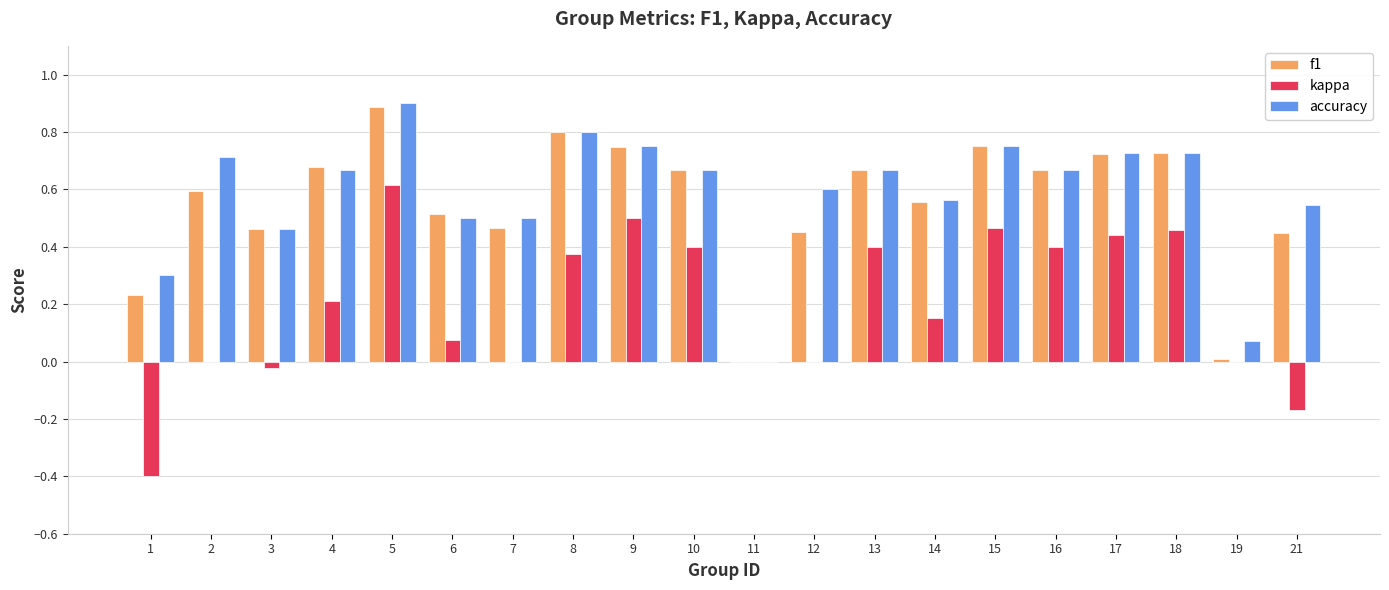

What are all the series names shown in the legend?

f1, kappa, accuracy